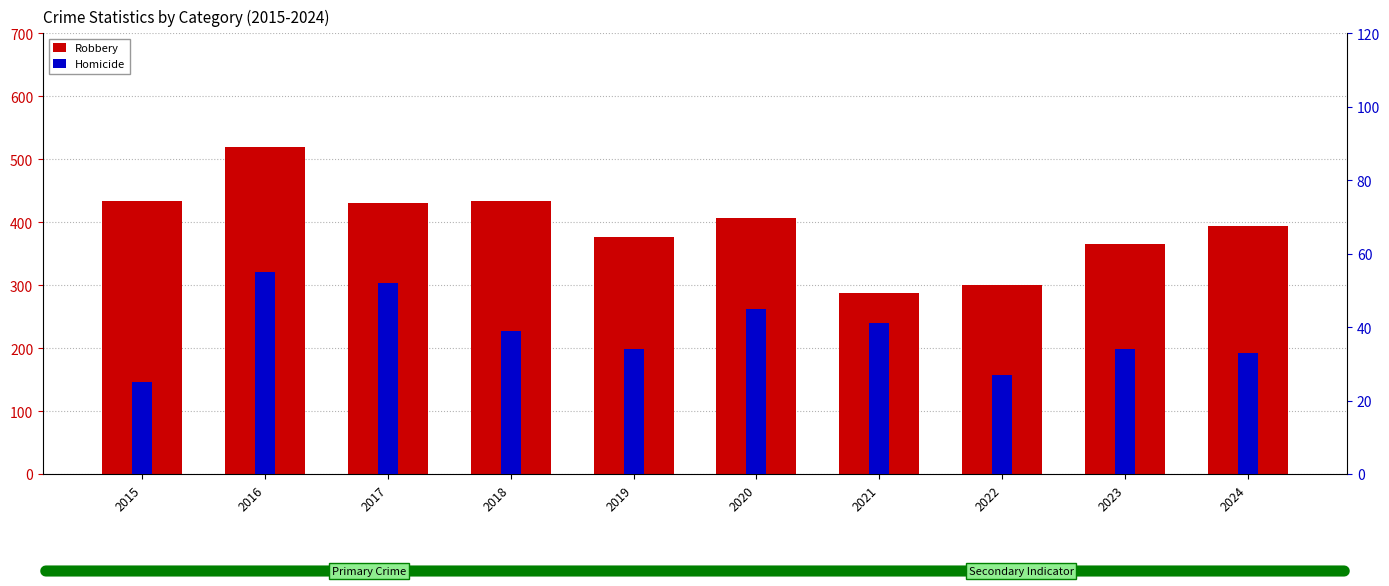

How many distinct data groups are displayed?

2